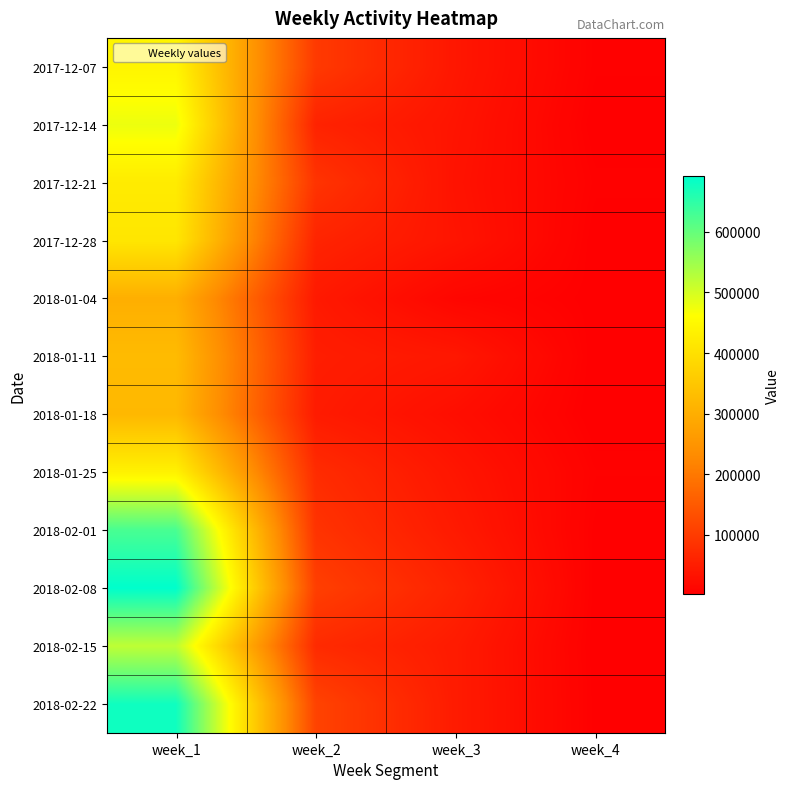

Reading left to right, list all the values displayed in this chart.

2017-12-07: week_1=442528	week_2=97187	week_3=39932	week_4=5188
2017-12-14: week_1=478100	week_2=59519	week_3=35798	week_4=2658
2017-12-21: week_1=422769	week_2=87338	week_3=33106	week_4=5482
2017-12-28: week_1=413316	week_2=61920	week_3=36246	week_4=2903
2018-01-04: week_1=301910	week_2=44460	week_3=12669	week_4=3359
2018-01-11: week_1=326576	week_2=51513	week_3=40773	week_4=2642
2018-01-18: week_1=320635	week_2=47093	week_3=26438	week_4=2089
2018-01-25: week_1=436568	week_2=74265	week_3=38062	week_4=6279
2018-02-01: week_1=625904	week_2=86556	week_3=45301	week_4=3934
2018-02-08: week_1=691660	week_2=105941	week_3=59042	week_4=3528
2018-02-15: week_1=519940	week_2=72369	week_3=47066	week_4=2978
2018-02-22: week_1=677050	week_2=112220	week_3=47362	week_4=3689